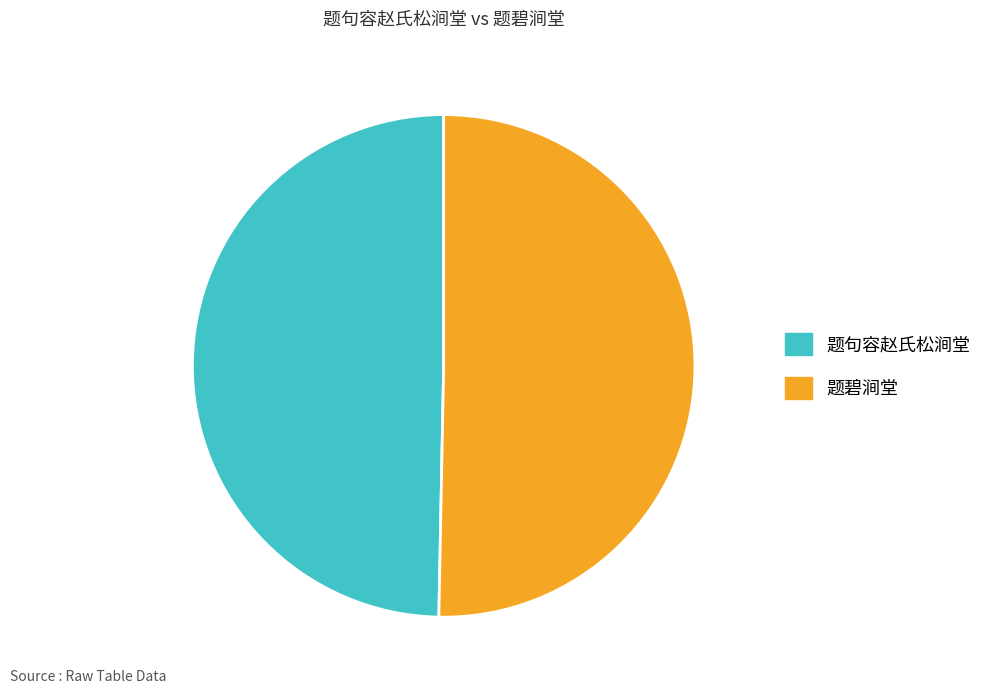

Which slice is the smallest?

题句容赵氏松涧堂